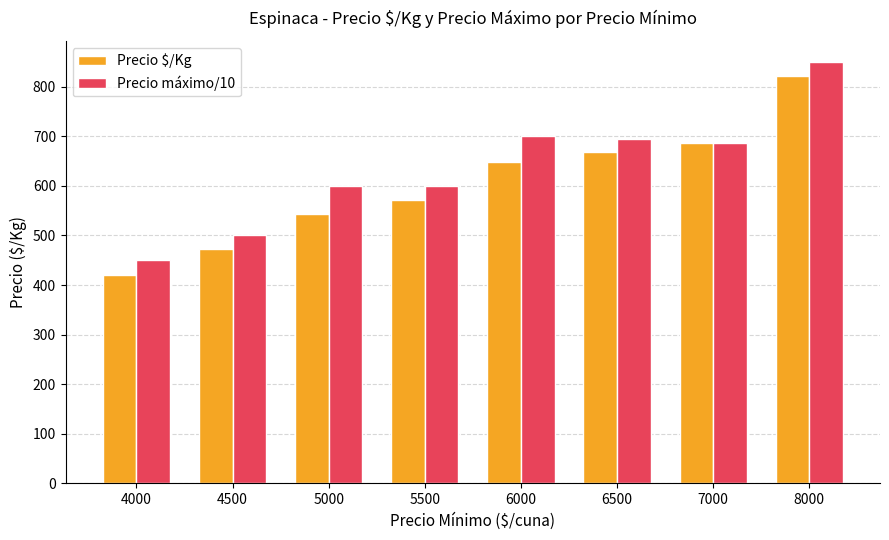

Where is Precio máximo/10 nearest to the value 650?

7000